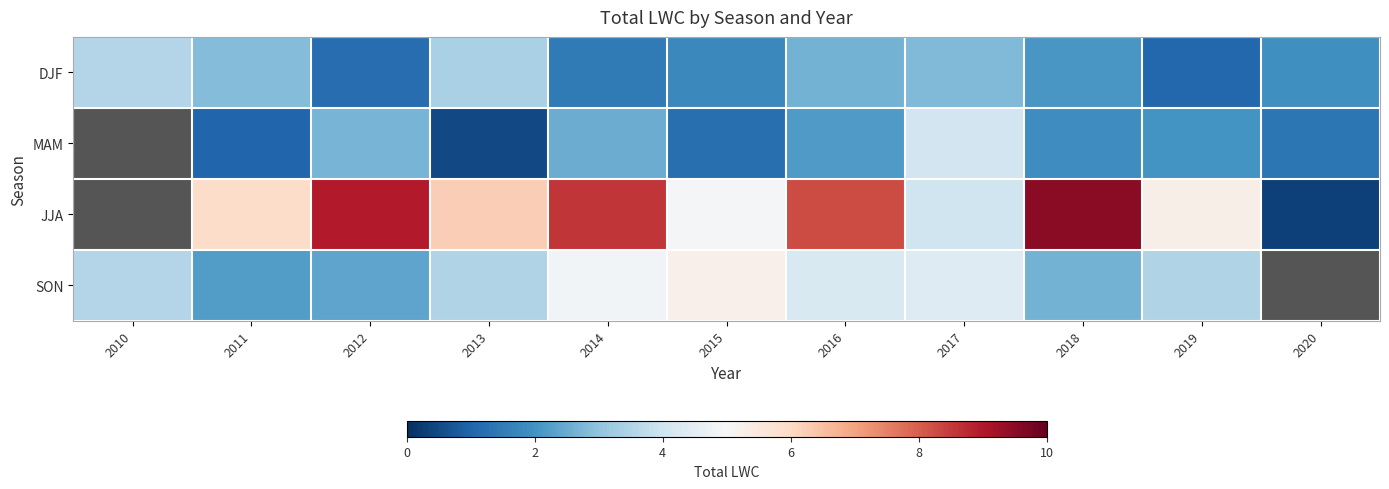

True or false: MAM has a value of 4.0 at 2017.

True